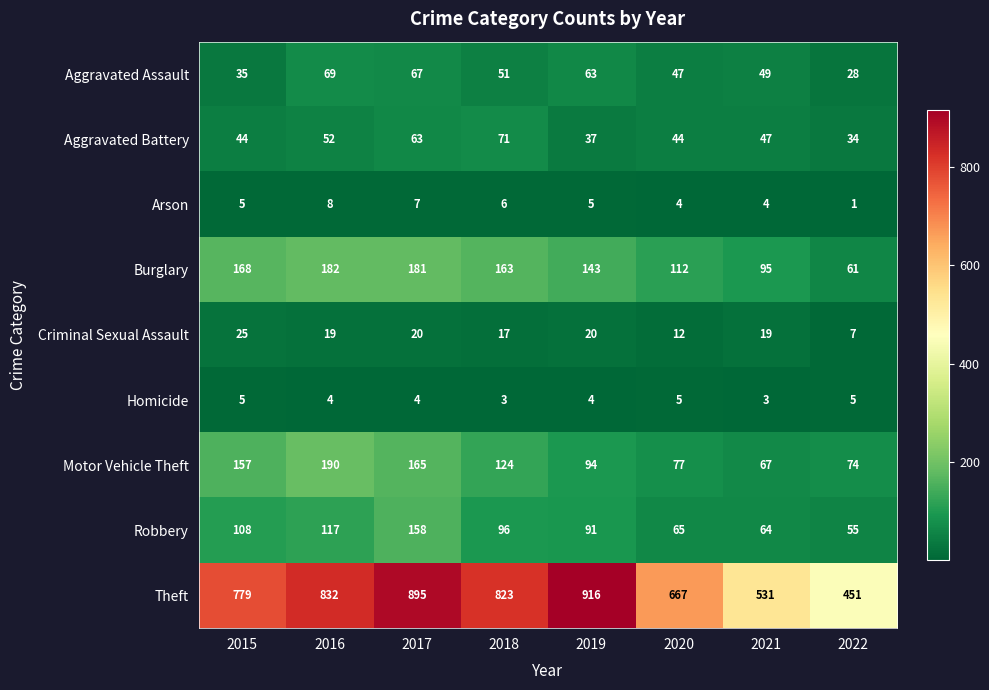

What is the minimum value shown in the chart?

1